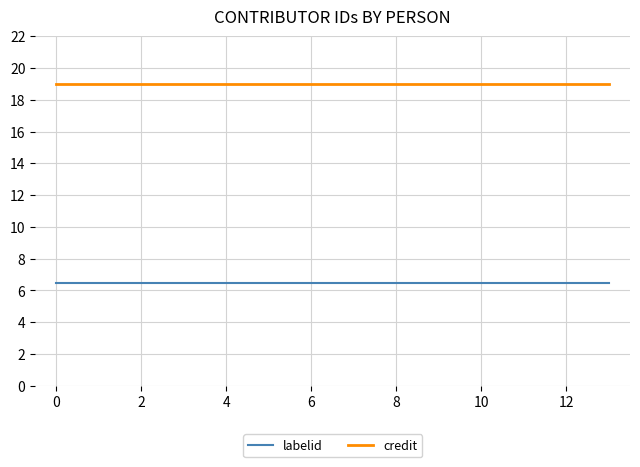

True or false: credit and labelid cross at least once.

False